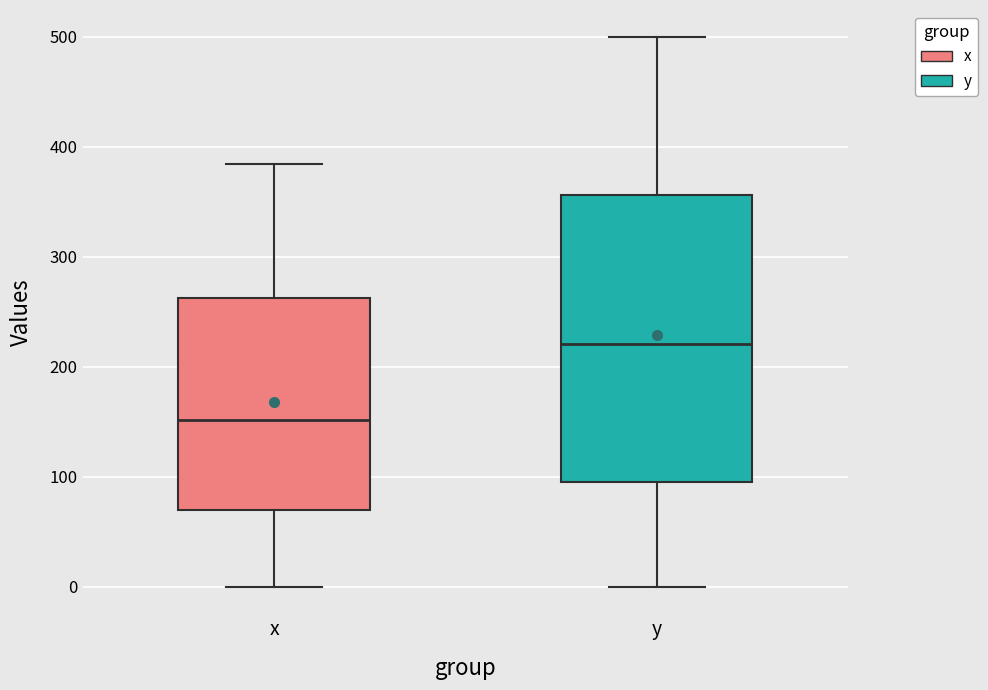

Reading left to right, transcribe this box plot: for each box, give where its median line is, the range the box spans, and where its two whiskers end, as read against the y-axis. The values are not printed on the chart, so give them approximately, as read against the axis.

x: median 150, box 70 to 260, whiskers 0 to 380
y: median 220, box 100 to 360, whiskers 0 to 500